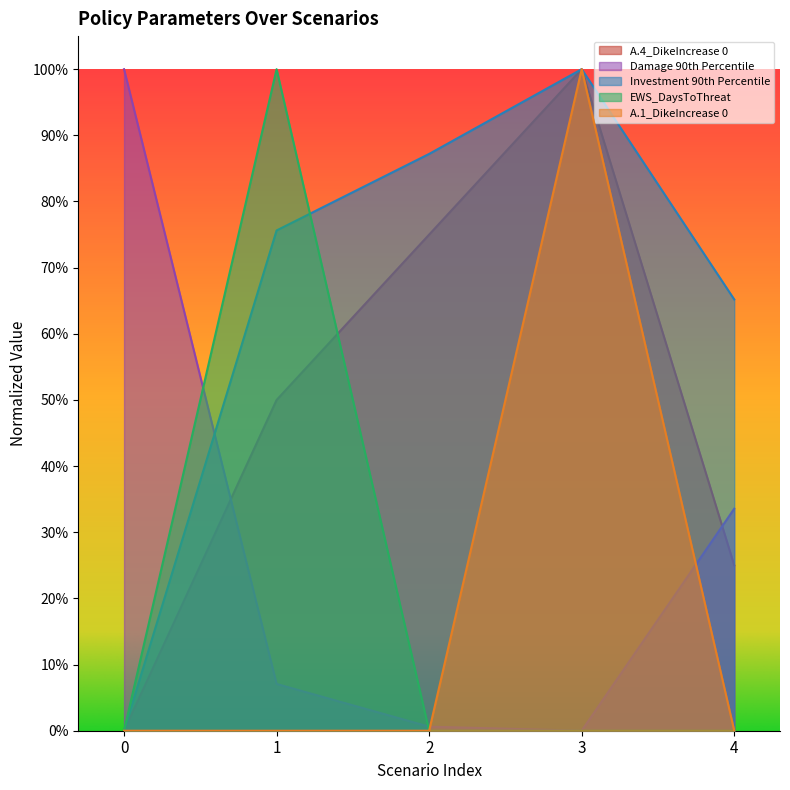

Which series has the largest total across all categories?

Investment 90th Percentile